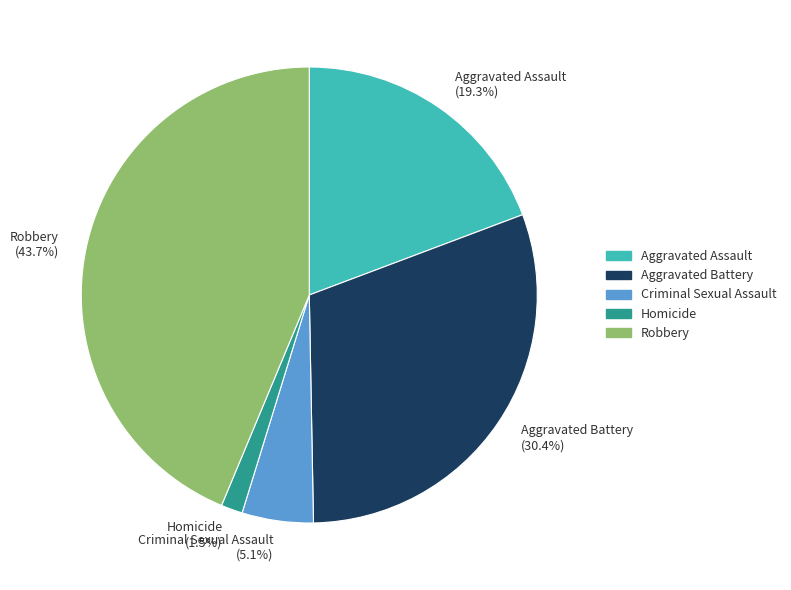

Which slice is the smallest?

Homicide